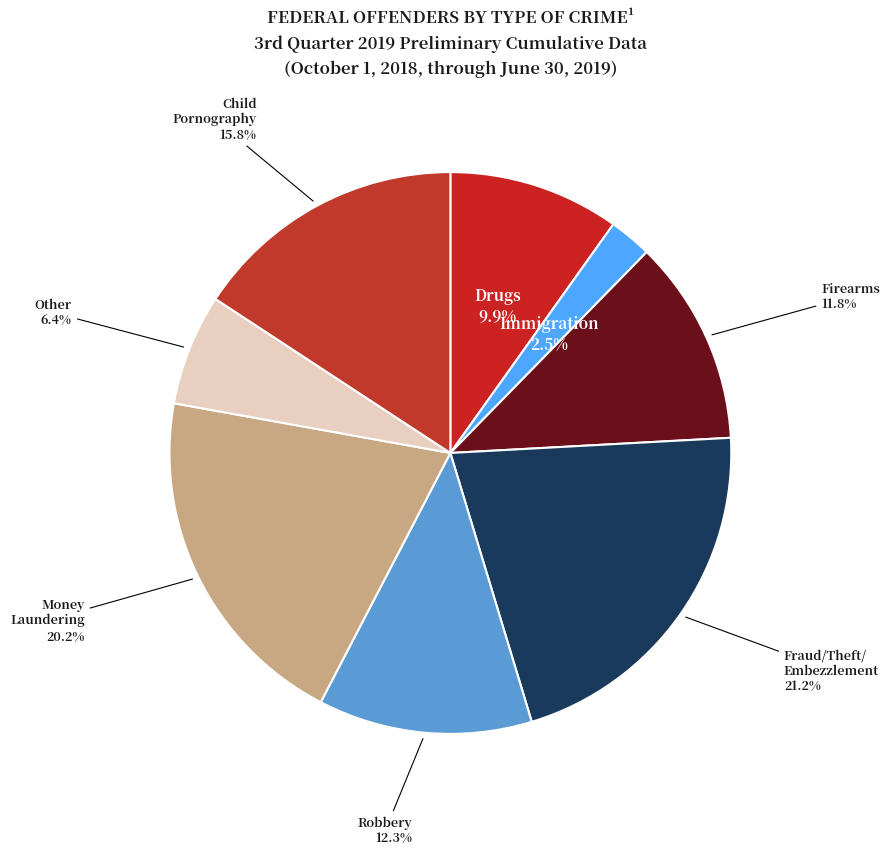

Is there a majority slice in this chart?

No